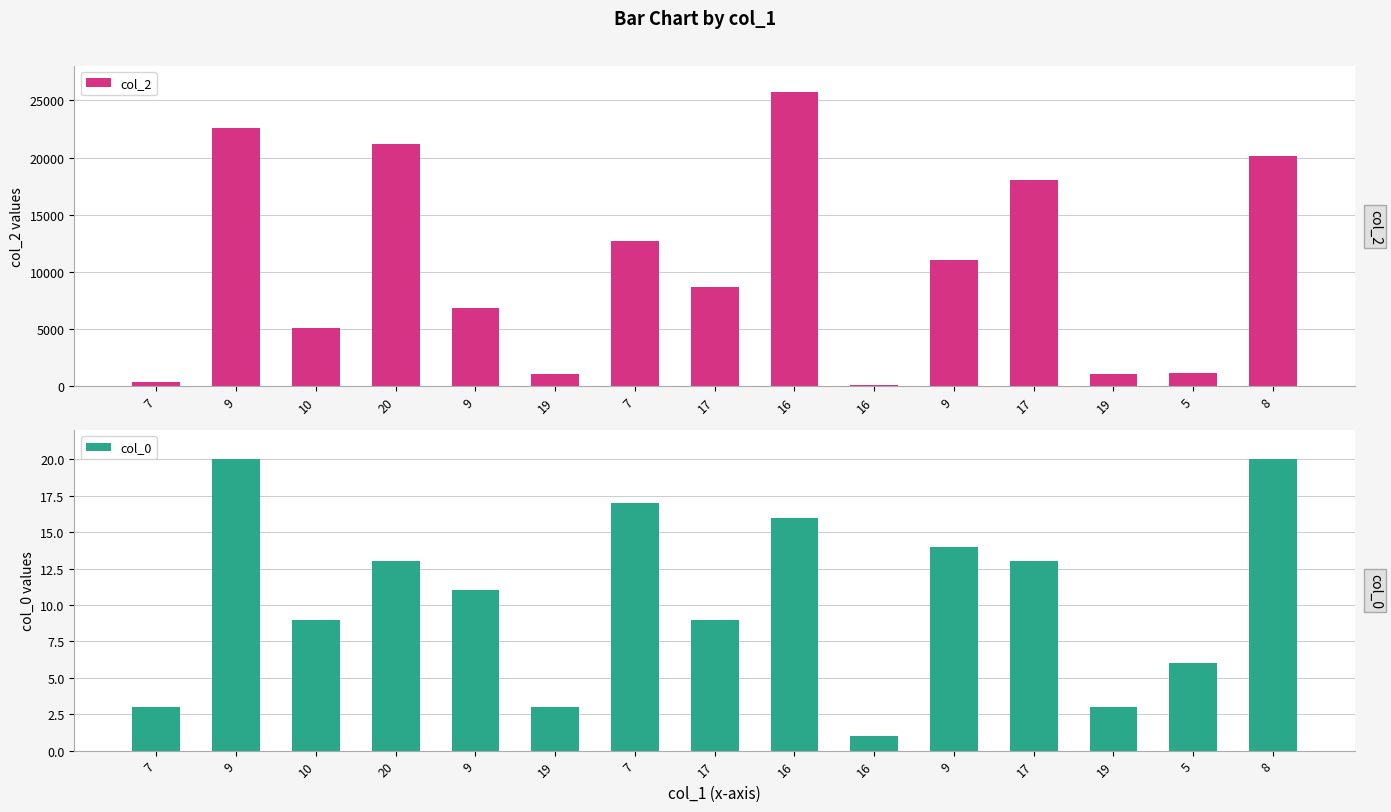

What is the label of the 7th bar from the left?

7